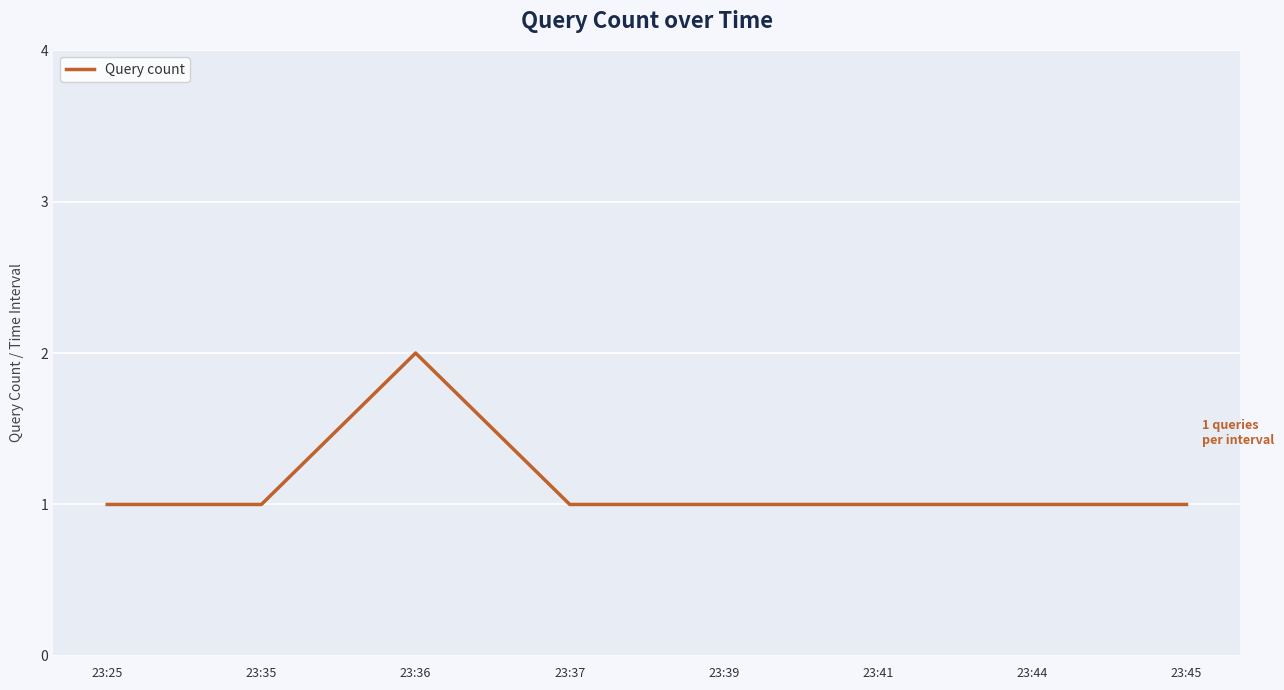

What is the minimum value shown in the chart?

1